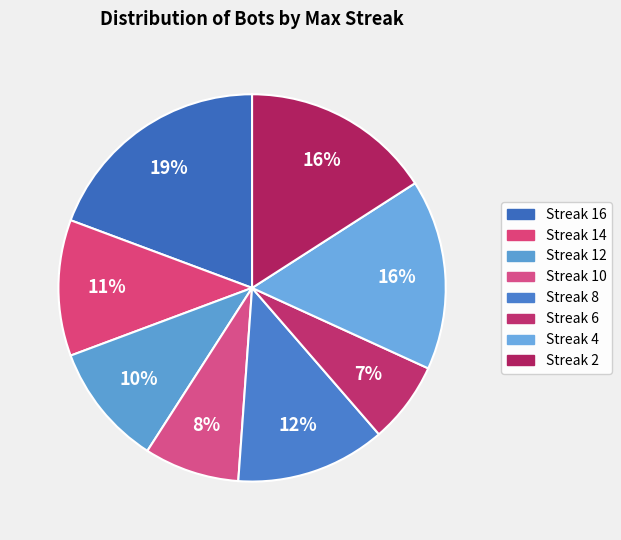

Which slice is the smallest?

6